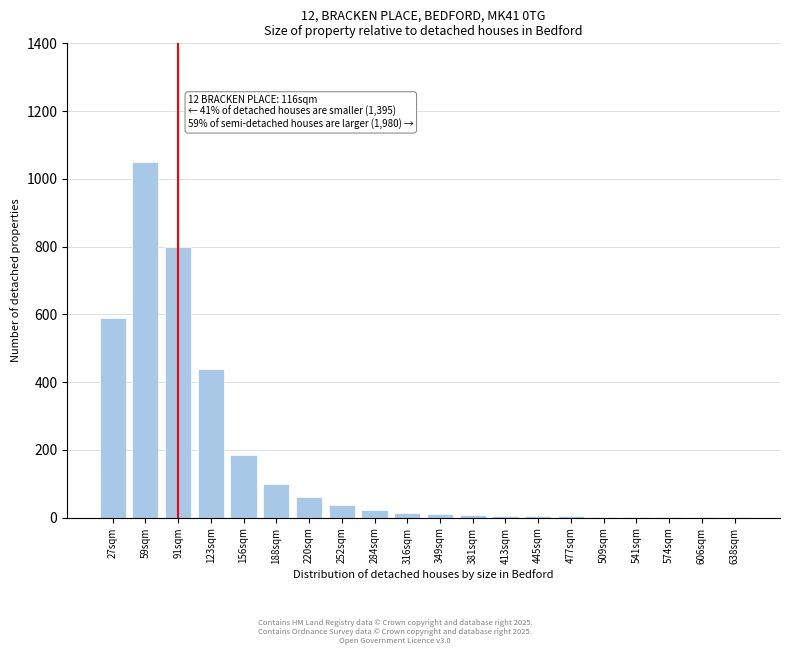

The value at 252sqm is 38. True or false?

True